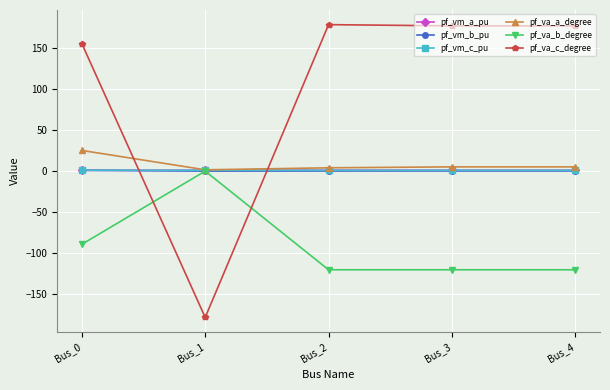

Where does the pf_va_b_degree series first go above -120?

Bus_0